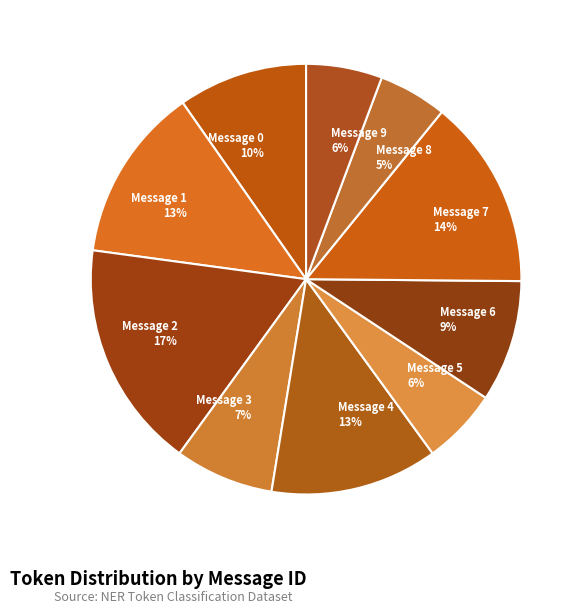

What is the largest slice in the pie chart?

Message 2